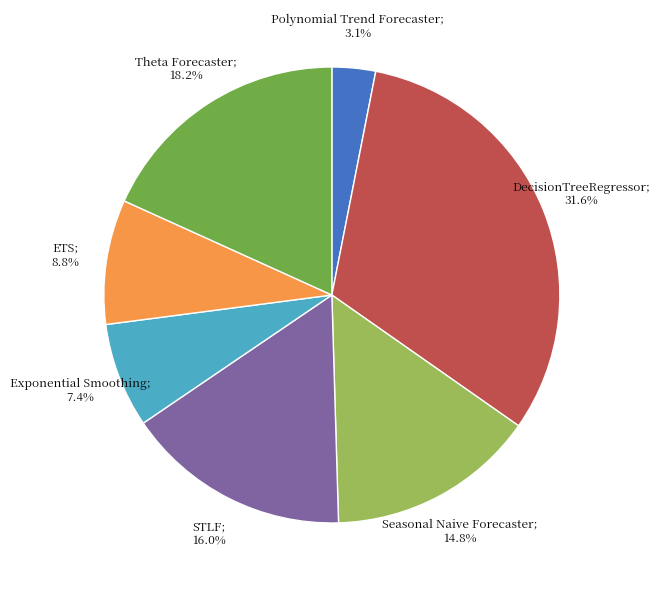

Does any single category account for the majority?

No